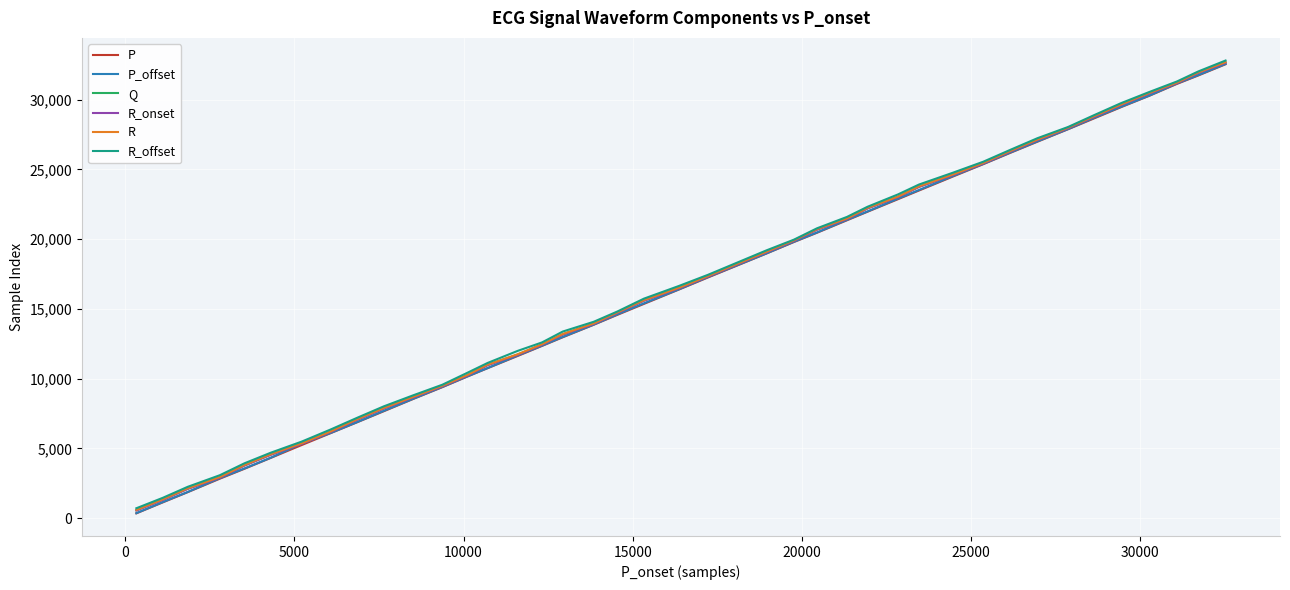

Which series has the widest spread of values?

P_offset